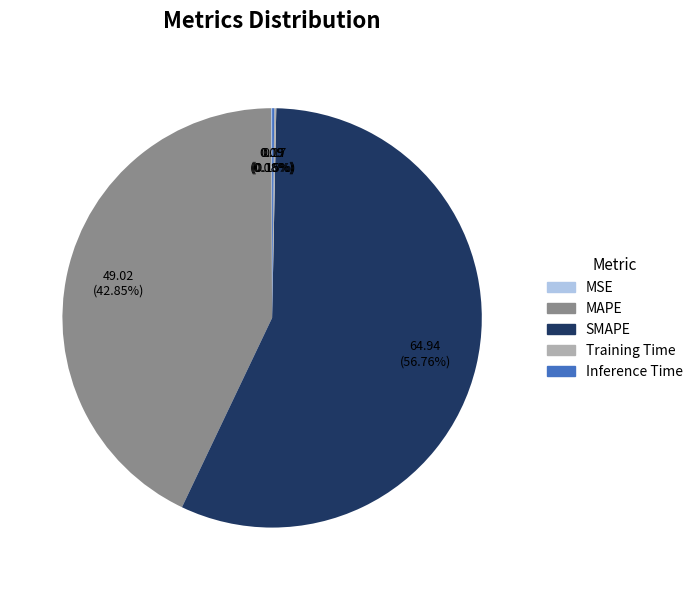

What is the majority slice?

SMAPE